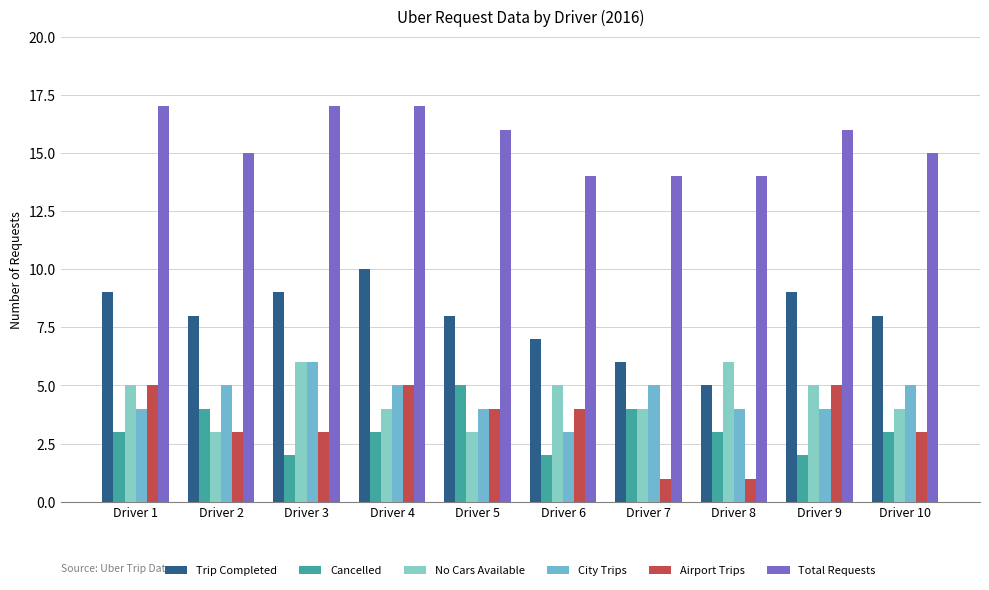

Reading left to right, extract all data points from this chart.

Trip Completed: 9	8	9	10	8	7	6	5	9	8
Cancelled: 3	4	2	3	5	2	4	3	2	3
No Cars Available: 5	3	6	4	3	5	4	6	5	4
City Trips: 4	5	6	5	4	3	5	4	4	5
Airport Trips: 5	3	3	5	4	4	1	1	5	3
Total Requests: 17	15	17	17	16	14	14	14	16	15